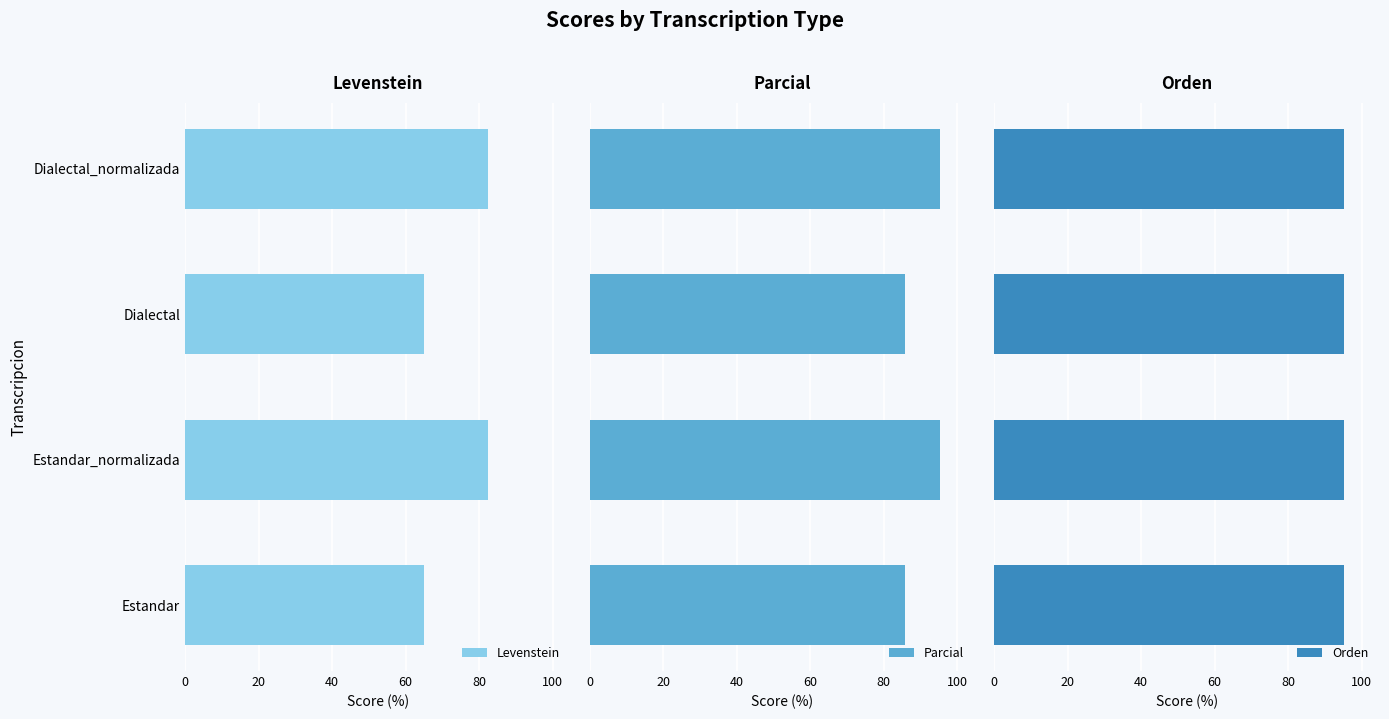

Which series changed the most between 20 and 40?

Levenstein